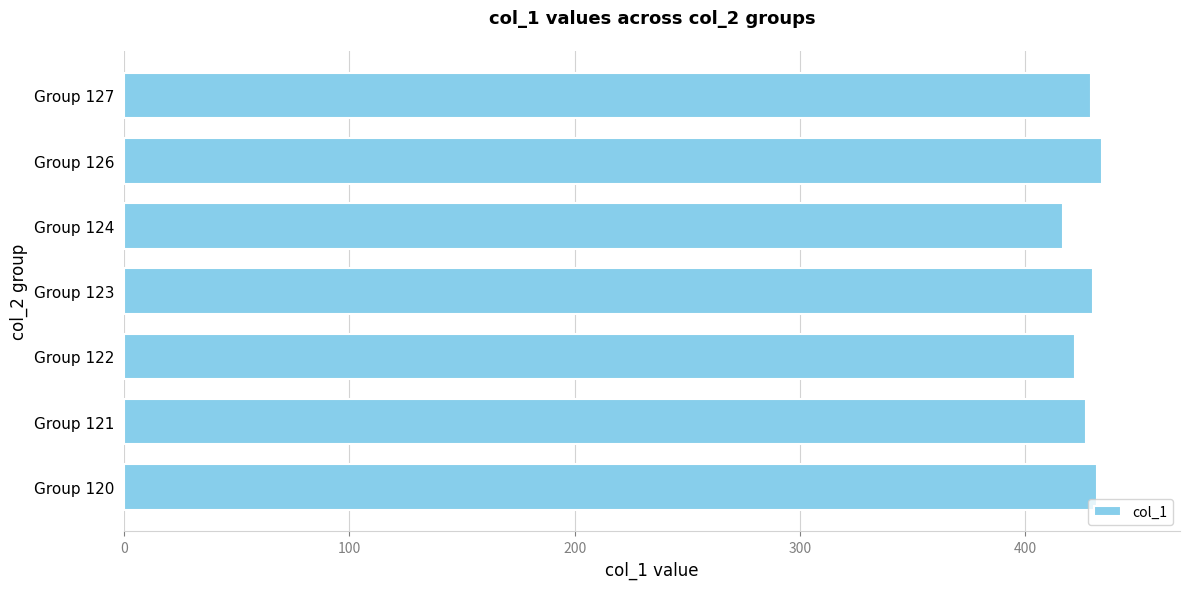

Between Group 127 and Group 124, which is larger?

Group 127